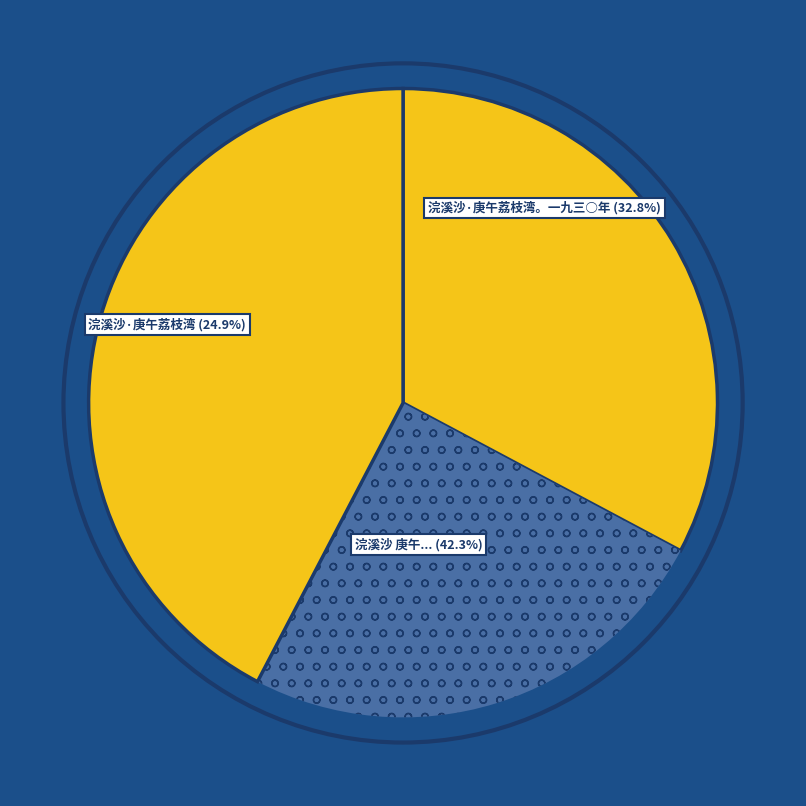

How many slices are in this pie chart?

3